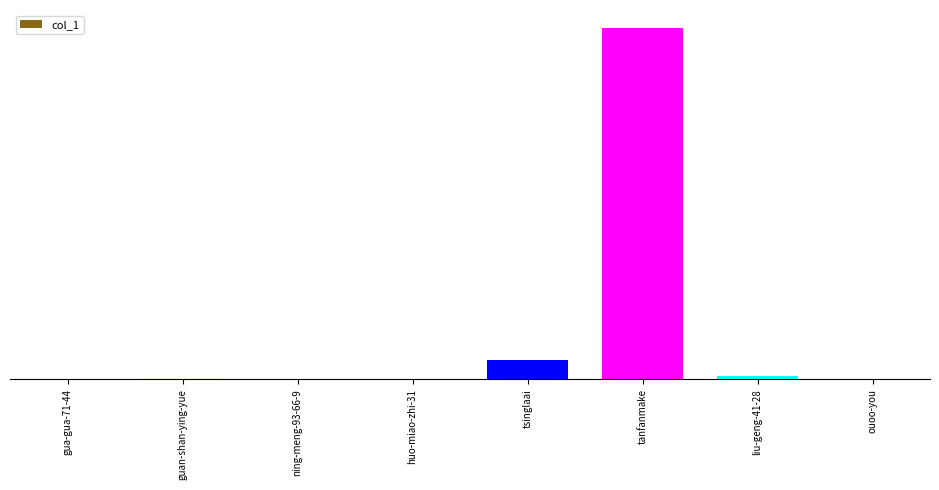

Which category has the lowest value across all series?

gua-gua-71-44